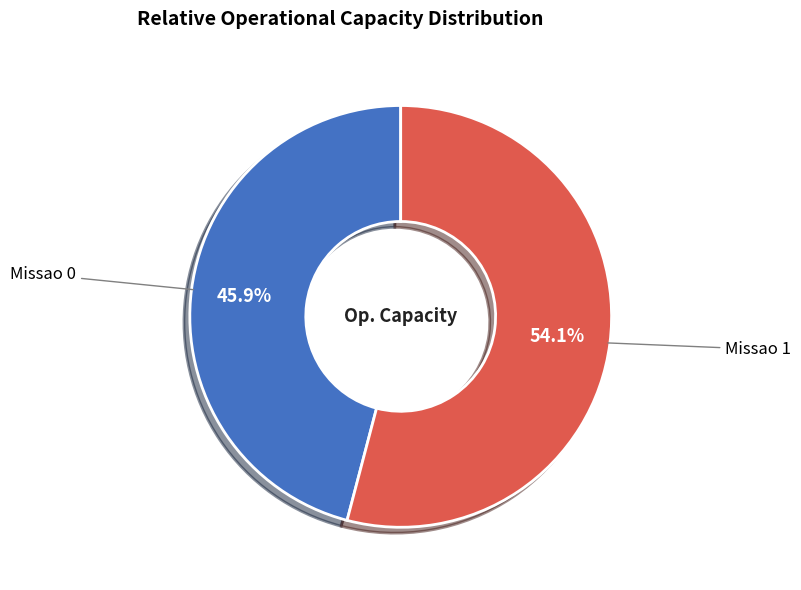

How many slices are in this pie chart?

2